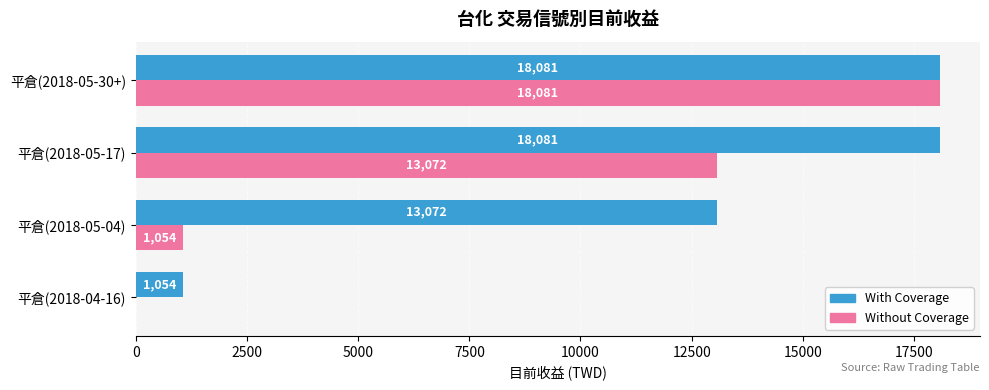

What is the greatest value displayed?

18080.7